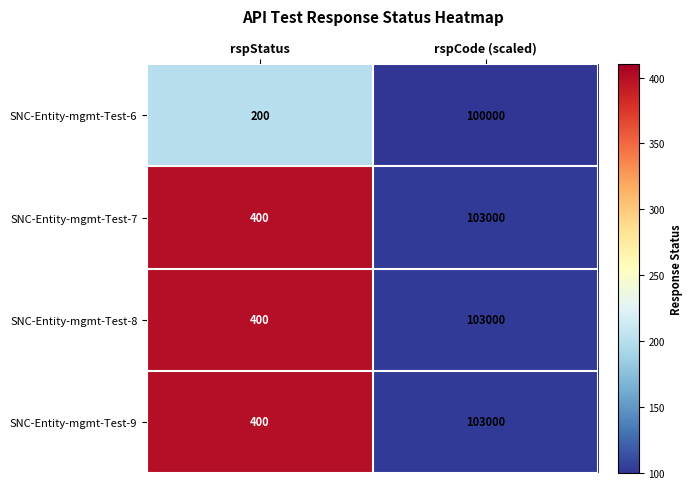

What is the spread (max minus min) of values at rspStatus?

200